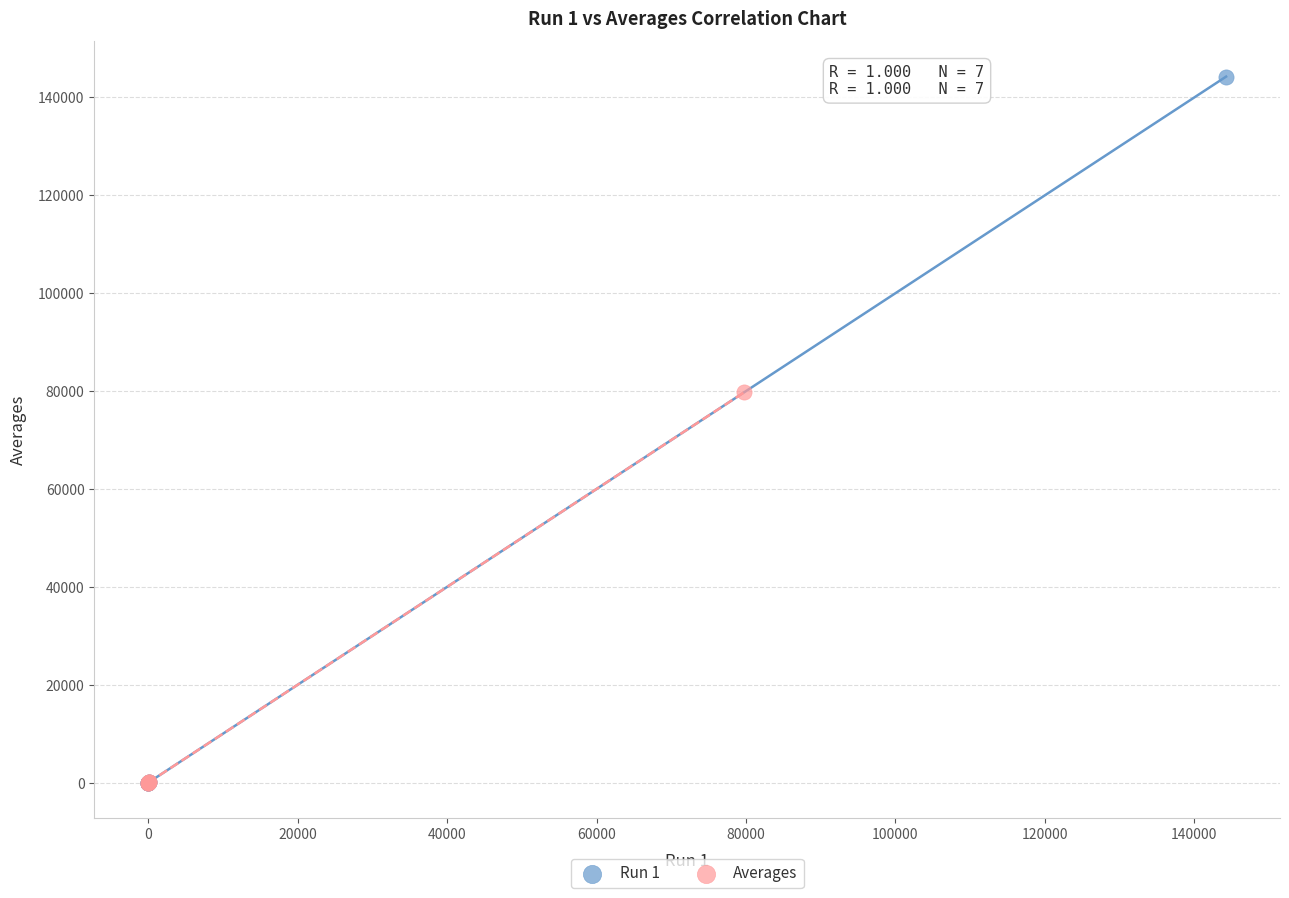

Which series reaches the maximum Y coordinate?

Run 1